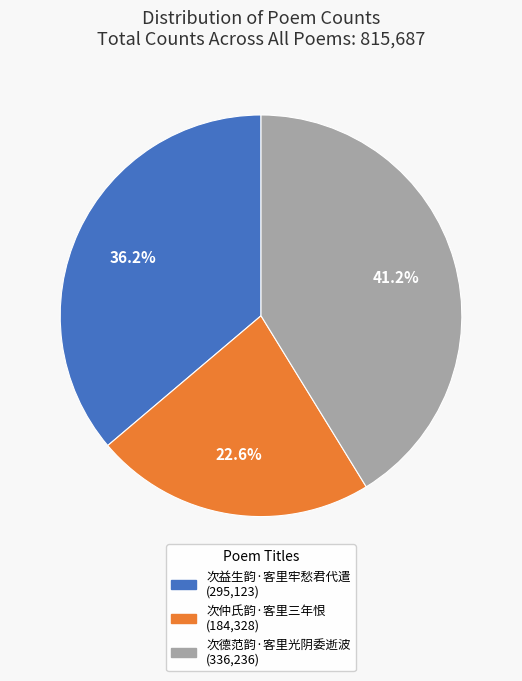

To the nearest percent, what percentage of the pie is 次德范韵·客里光阴委逝波?

41%